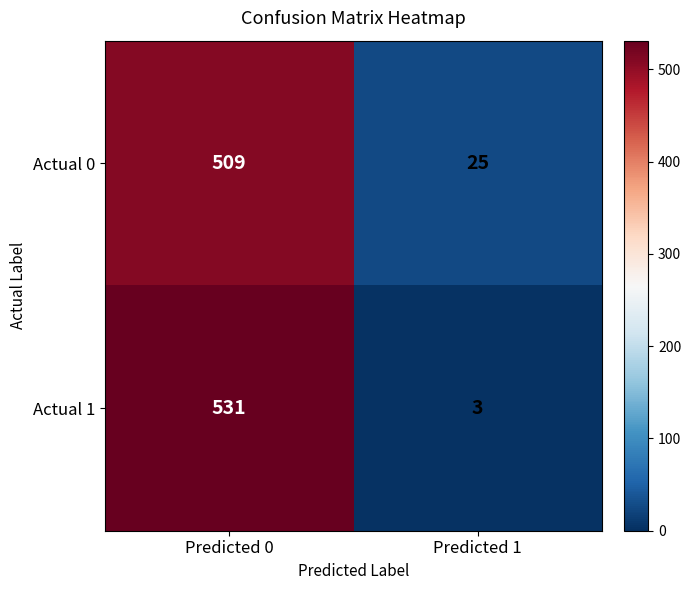

The Actual 1 series shows 792 at Predicted 0. True or false?

False